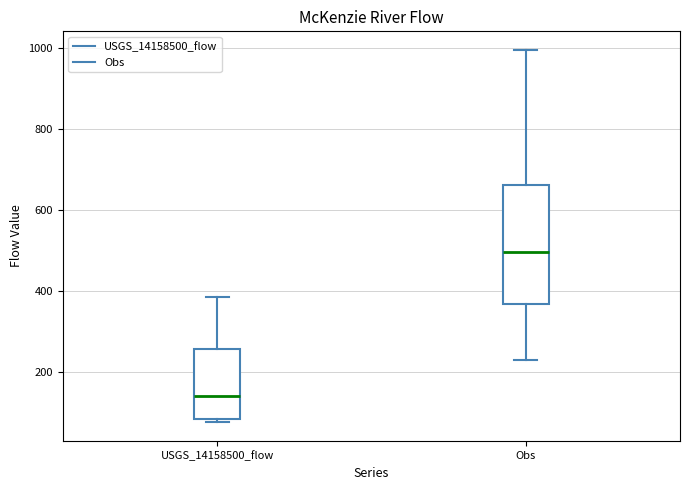

Comparing the boxes themselves (not the whiskers), which one is the tallest?

Obs